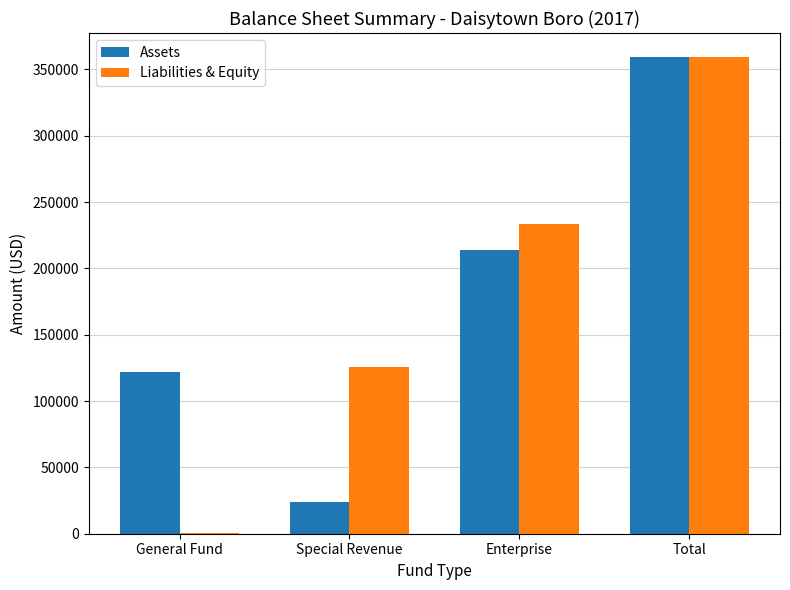

Reading right to left, extract all data points from this chart.

Assets: Total=359505	Enterprise=213933	Special Revenue=23725	General Fund=121847
Liabilities & Equity: Total=359505	Enterprise=233388	Special Revenue=125867	General Fund=250